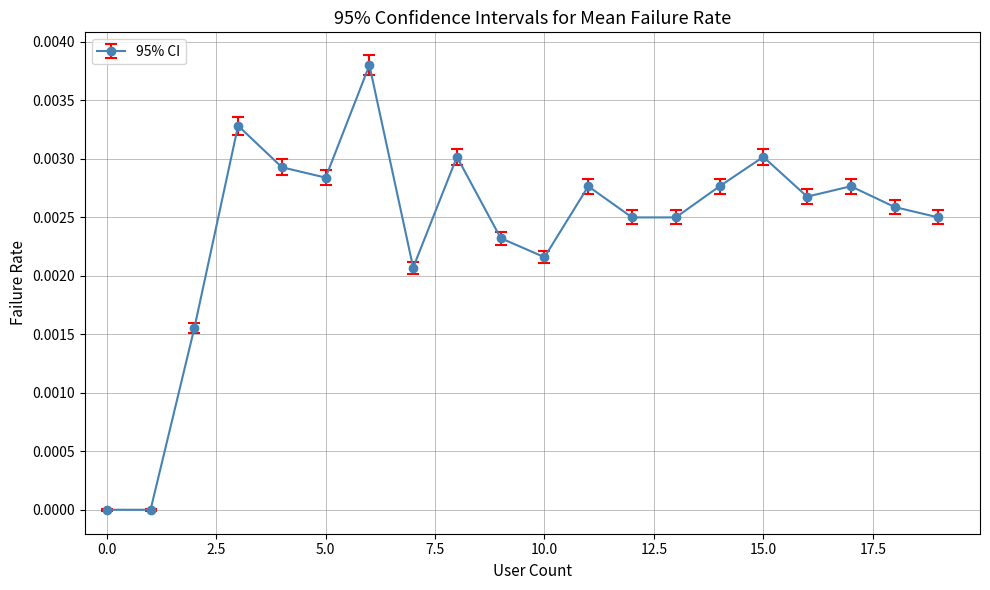

How many interior local peaks (higher than both neighbors) does the data have?

6